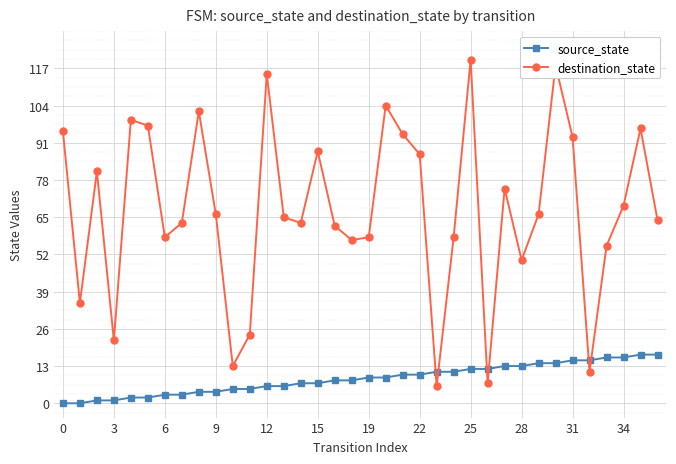

What is the sum of all destination_state values?

2436